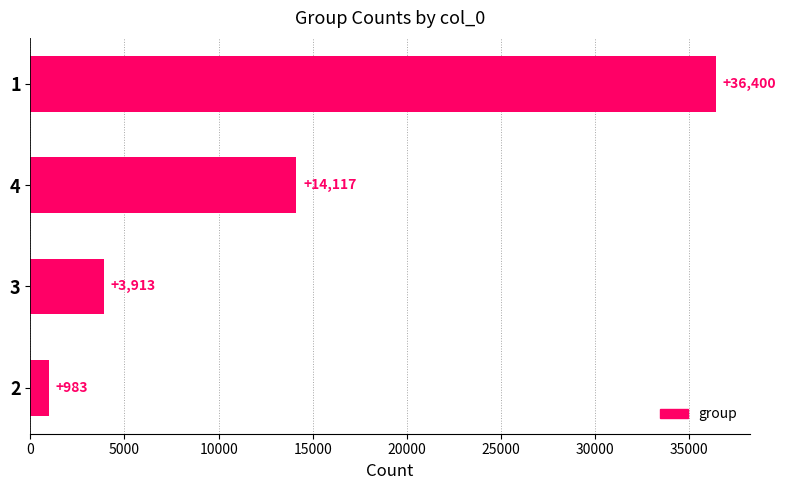

Reading top to bottom, what are all the values shown in this chart?

1=36400	4=14117	3=3913	2=983